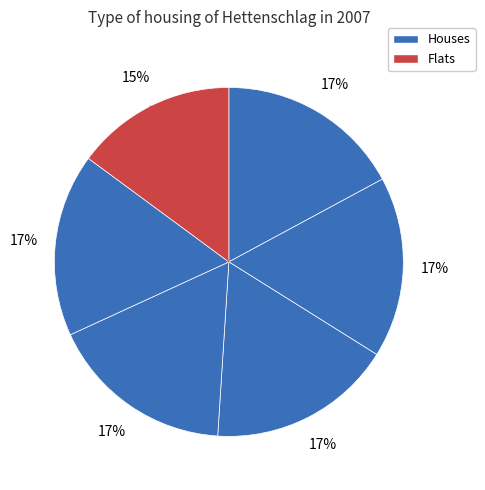

How many slices are in this pie chart?

6